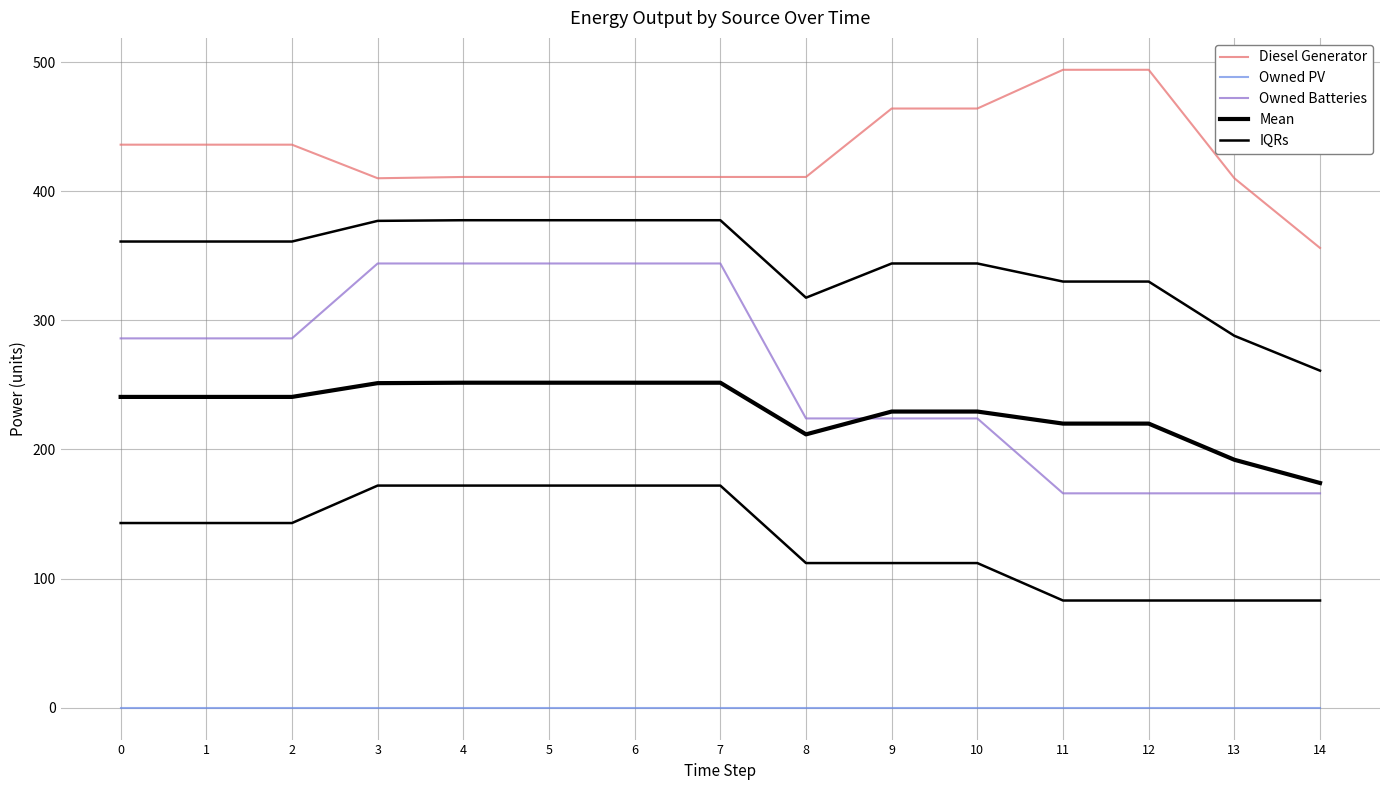

At which category does the chart reach its peak across all series?

12